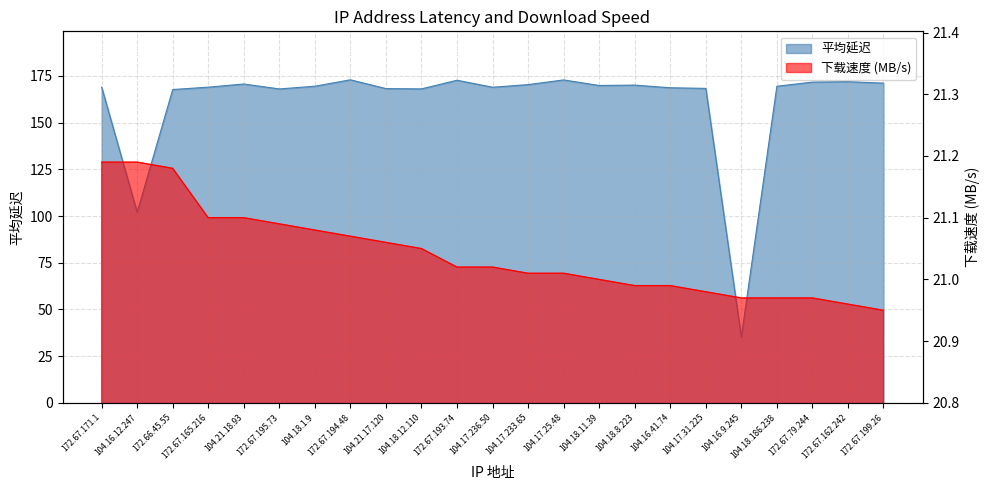

What is the sum of the 平均延迟 values at 104.18.186.238 and 172.66.45.55?

337.1